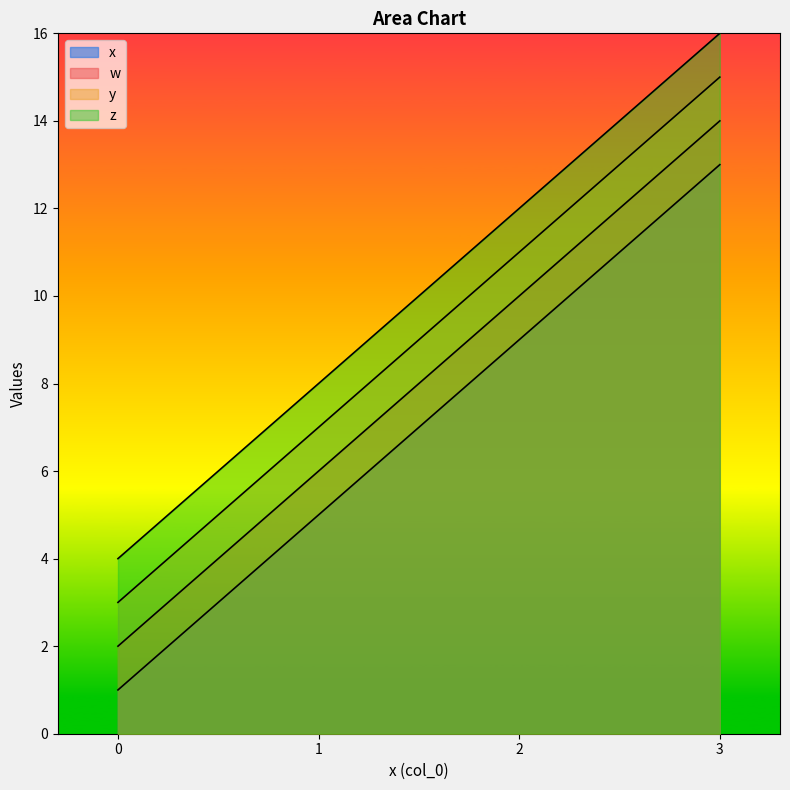

Reading left to right, list all the values displayed in this chart.

x: 0=1	1=5	2=9	3=13
w: 0=2	1=6	2=10	3=14
y: 0=3	1=7	2=11	3=15
z: 0=4	1=8	2=12	3=16